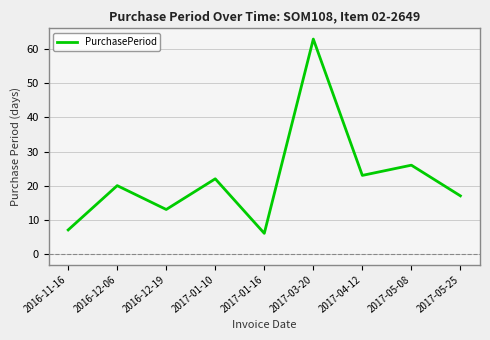

What position from the right is 2016-12-06?

8